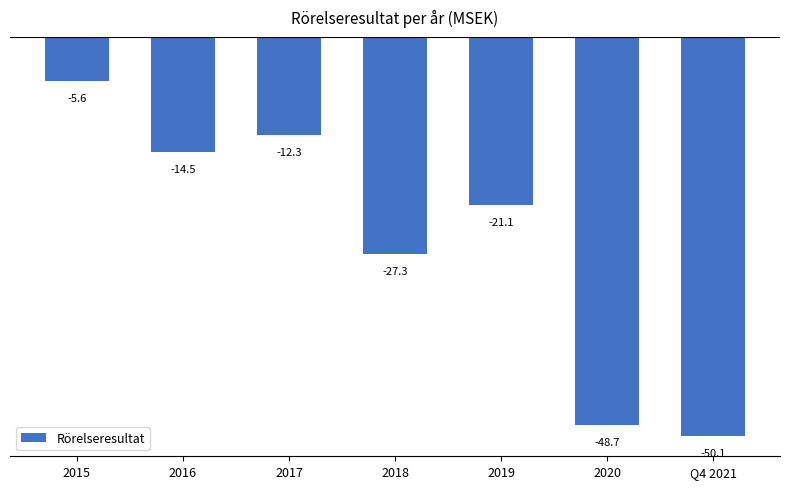

What is the value of the 7th bar from the left?

-50.1